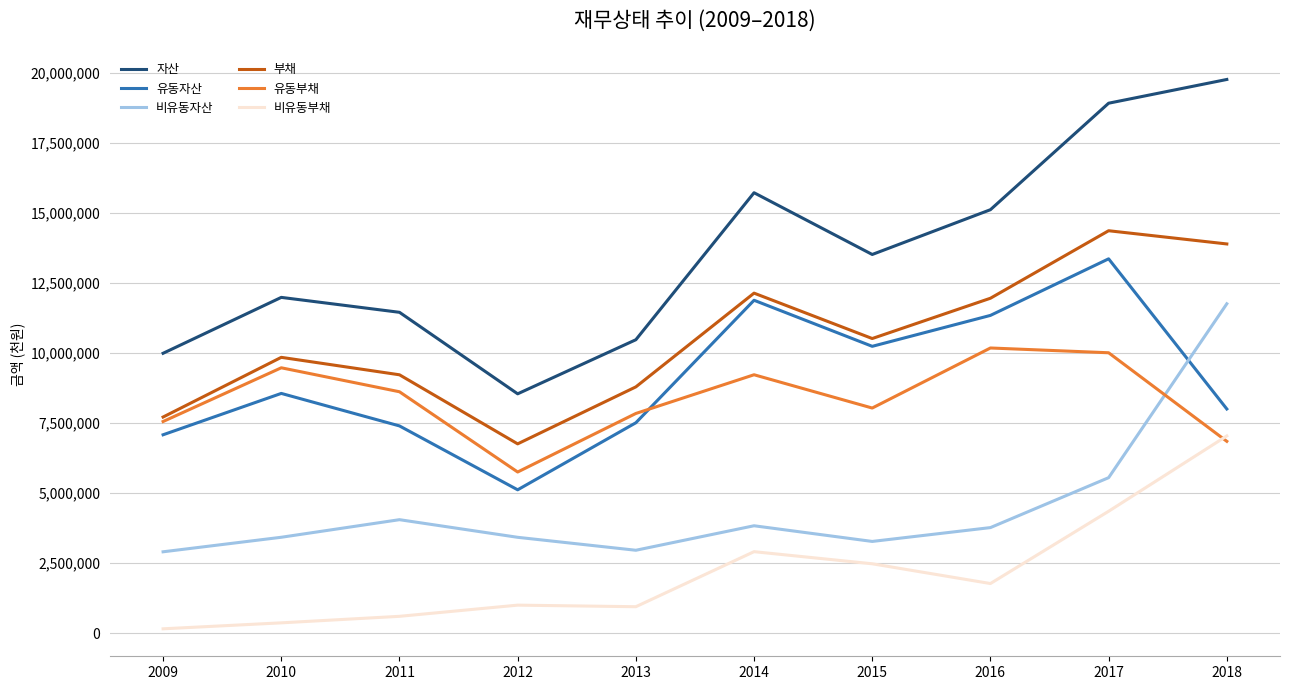

Between 2012 and 2018, which series saw the biggest shift?

자산